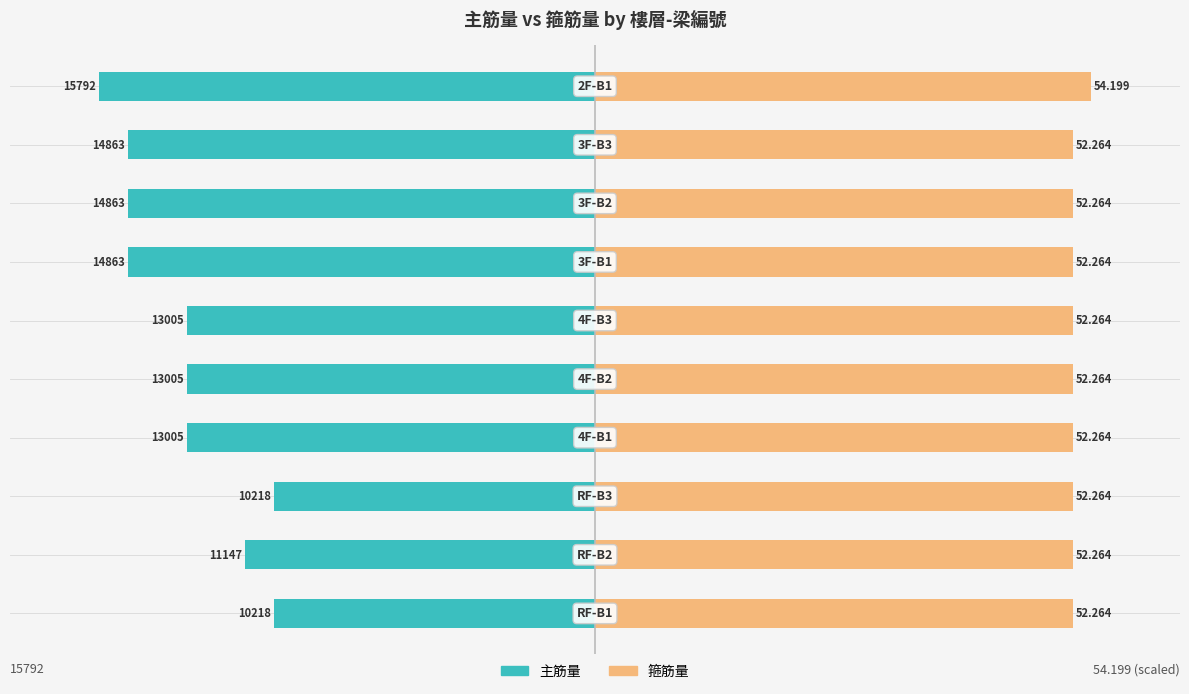

Are the bars horizontal?

Yes